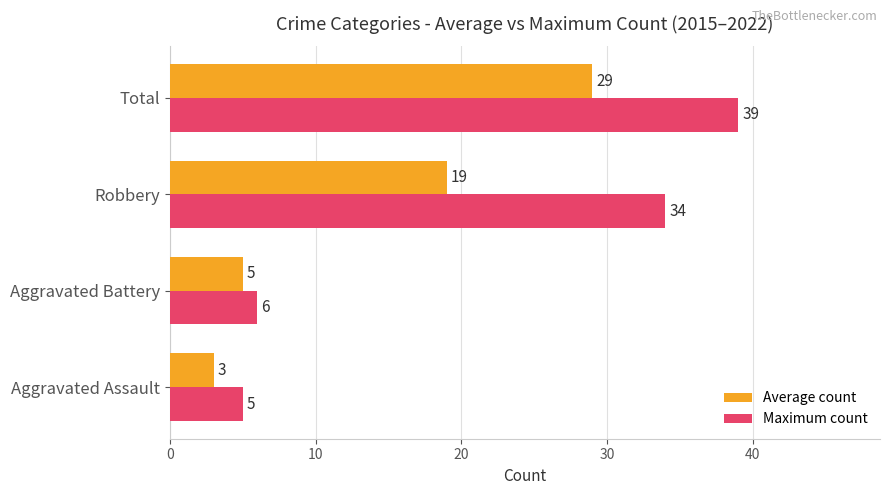

The value of Average count at Aggravated Assault is 3. True or false?

True